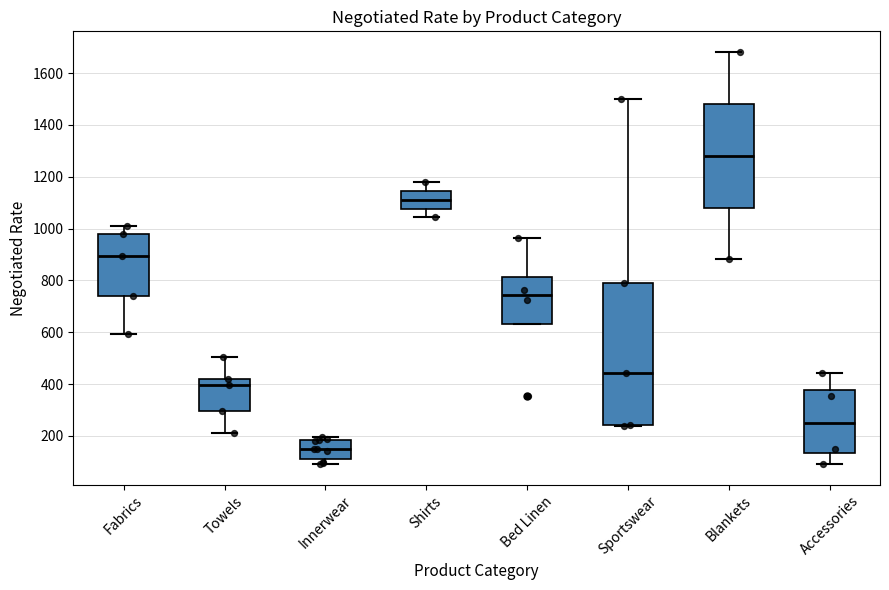

Reading left to right, read every box against the y-axis: the position of its median line, the range the box covers, and the ends of its whiskers. The values are not printed on the chart, so give them approximately, as read against the axis.

Fabrics: median 900, box 740 to 980, whiskers 600 to 1020
Towels: median 400, box 300 to 420, whiskers 220 to 500
Innerwear: median 140, box 120 to 180, whiskers 100 to 200
Shirts: median 1120, box 1080 to 1140, whiskers 1040 to 1180
Bed Linen: median 740, box 640 to 820, whiskers 640 to 960
Sportswear: median 440, box 240 to 800, whiskers 240 to 1500
Blankets: median 1280, box 1080 to 1480, whiskers 880 to 1680
Accessories: median 260, box 140 to 380, whiskers 100 to 440